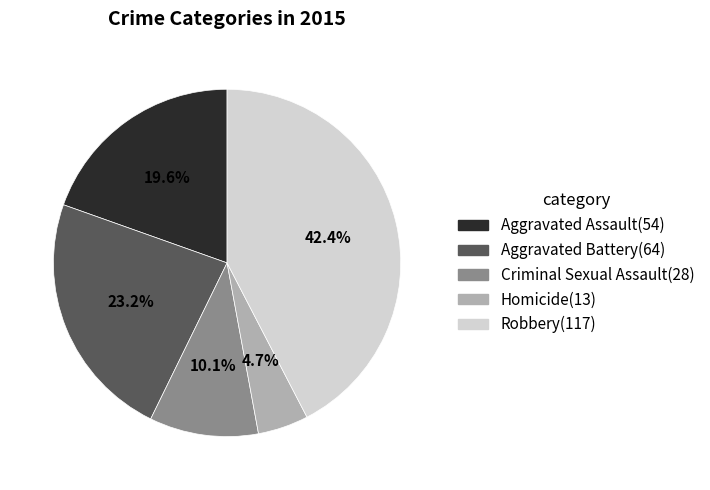

What is the ratio of the value at Robbery to the value at Aggravated Assault?

2.2